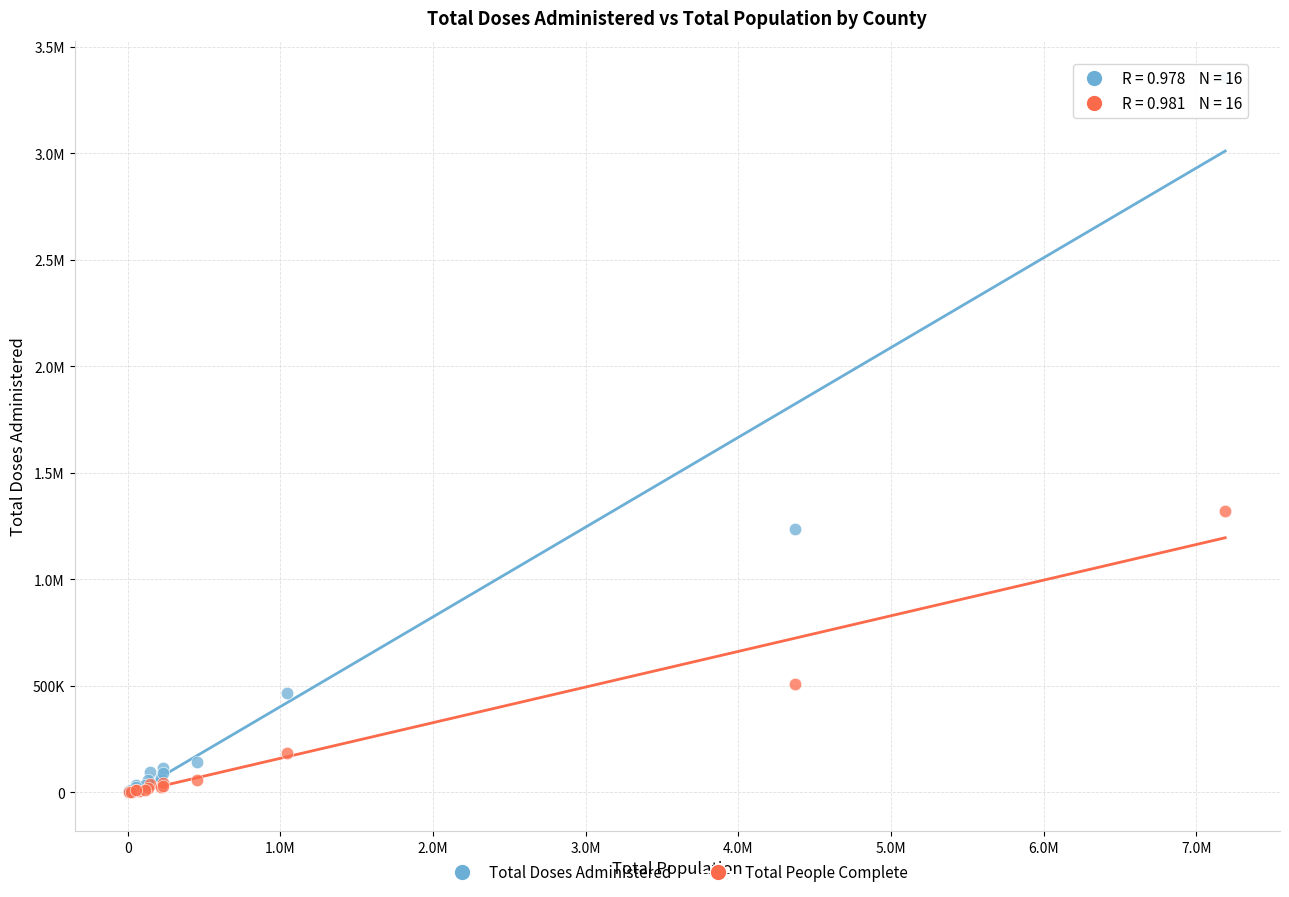

What are all the series names shown in the legend?

Total Doses Administered, Total People Complete